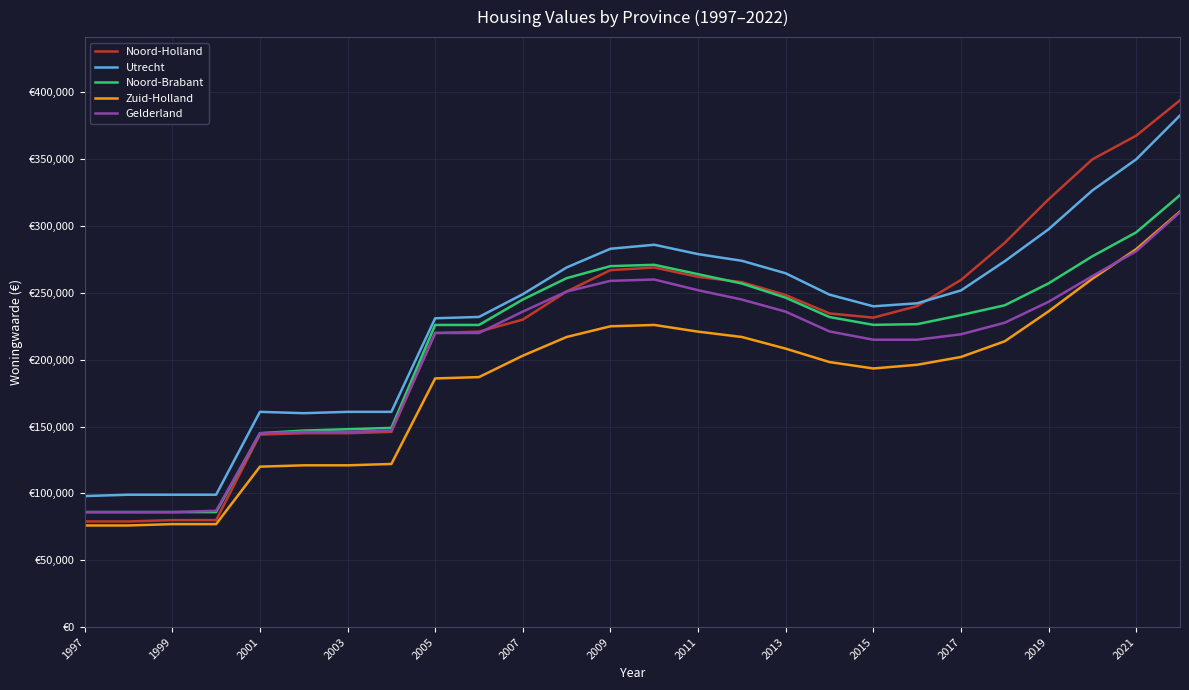

How many interior local valleys does the Zuid-Holland series have?

1